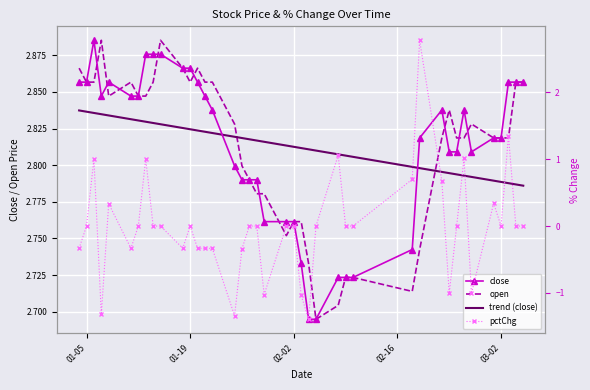

What is the smallest value displayed?

-1.4